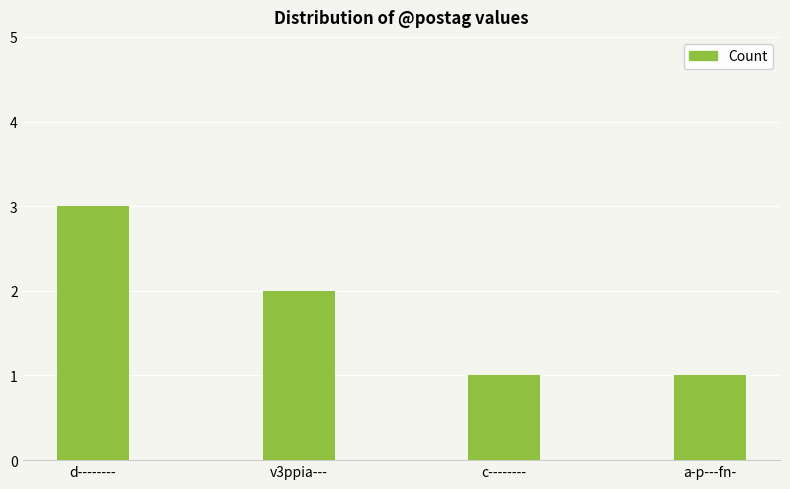

What is the greatest value displayed?

3